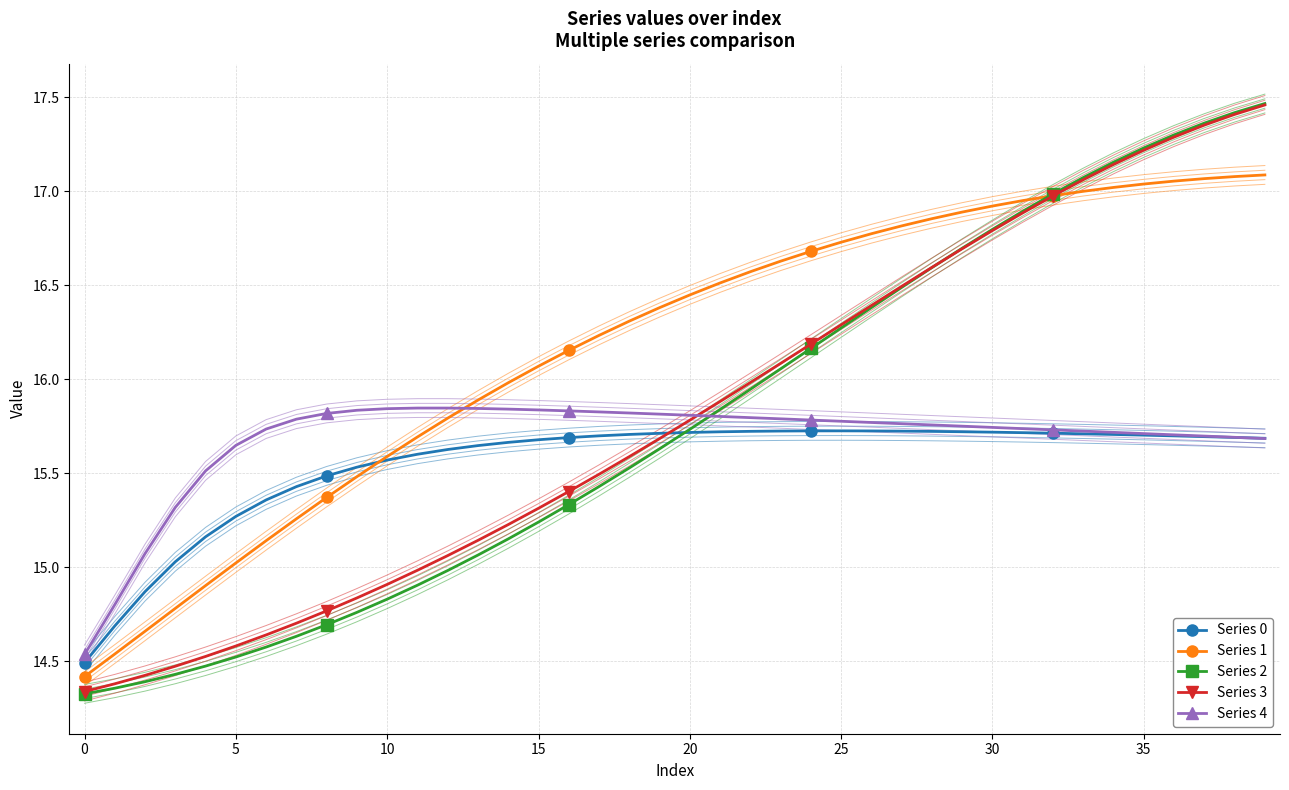

What is the label of the 19th point from the right?

21